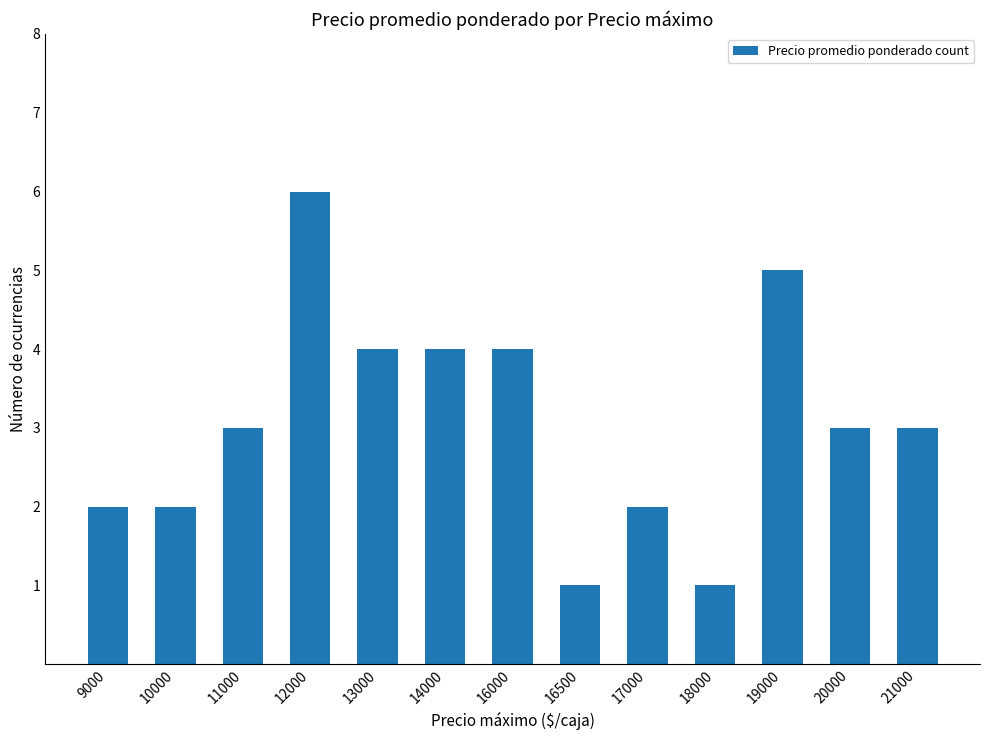

What is the difference between the values at 17000 and 20000?

1